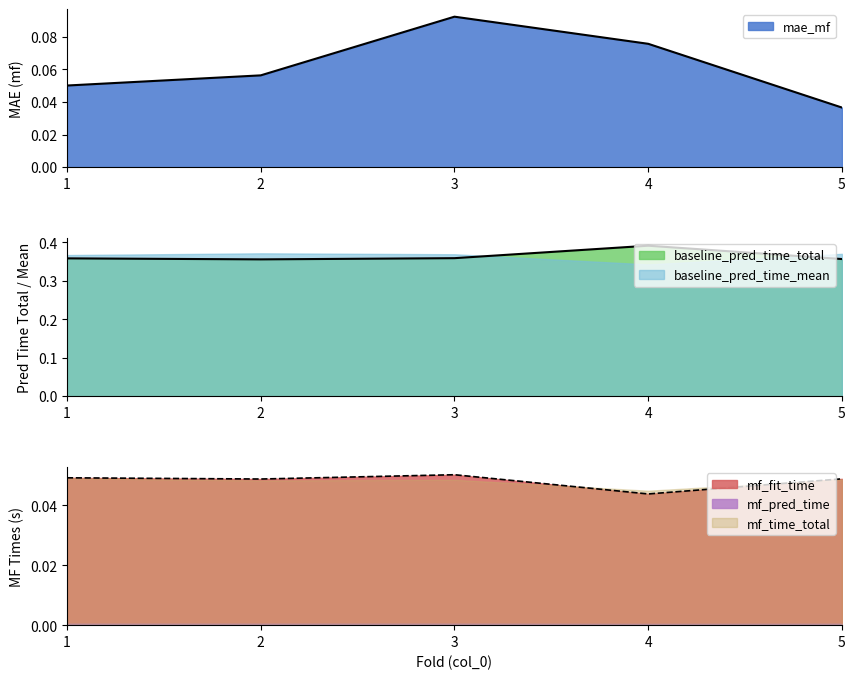

How many baseline_pred_time_total values are between 0 and 1?

5